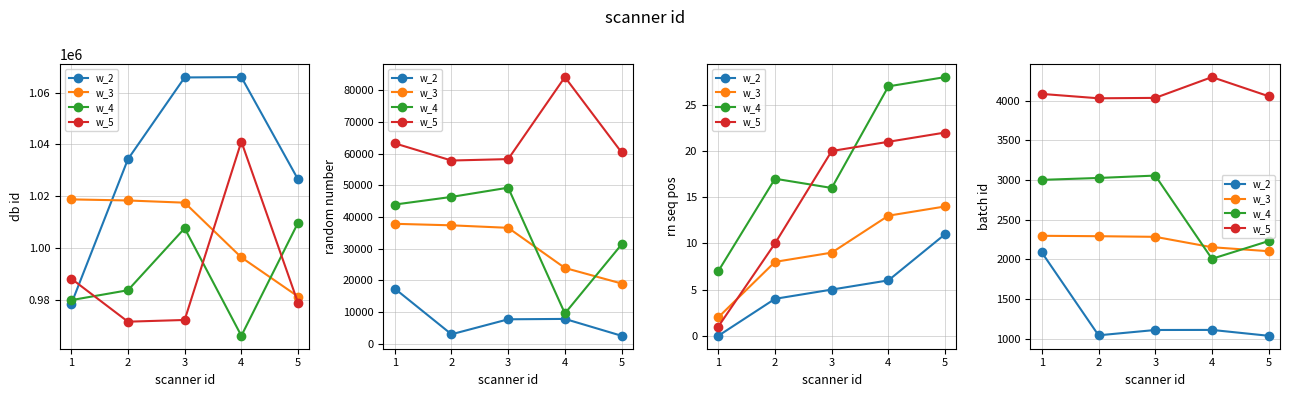

What are all the series names shown in the legend?

w_2, w_3, w_4, w_5